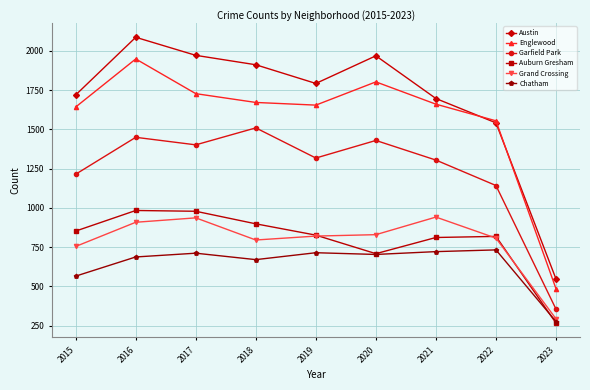

What is the minimum value shown in the chart?

266